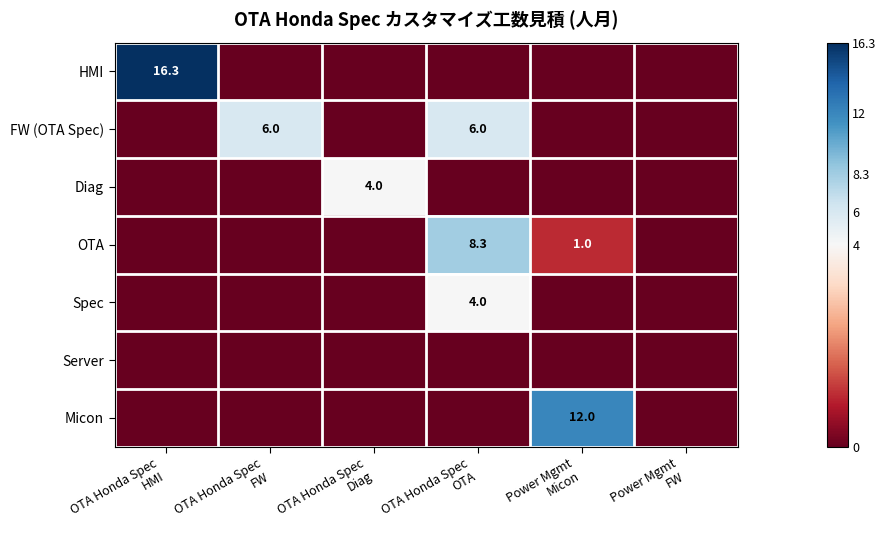

How many data points in FW (OTA Spec) are above 0?

2